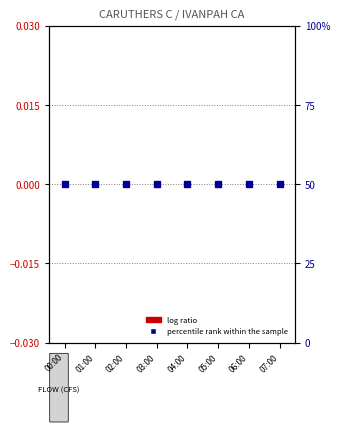

What is the sum of all percentile rank within the sample values?

400